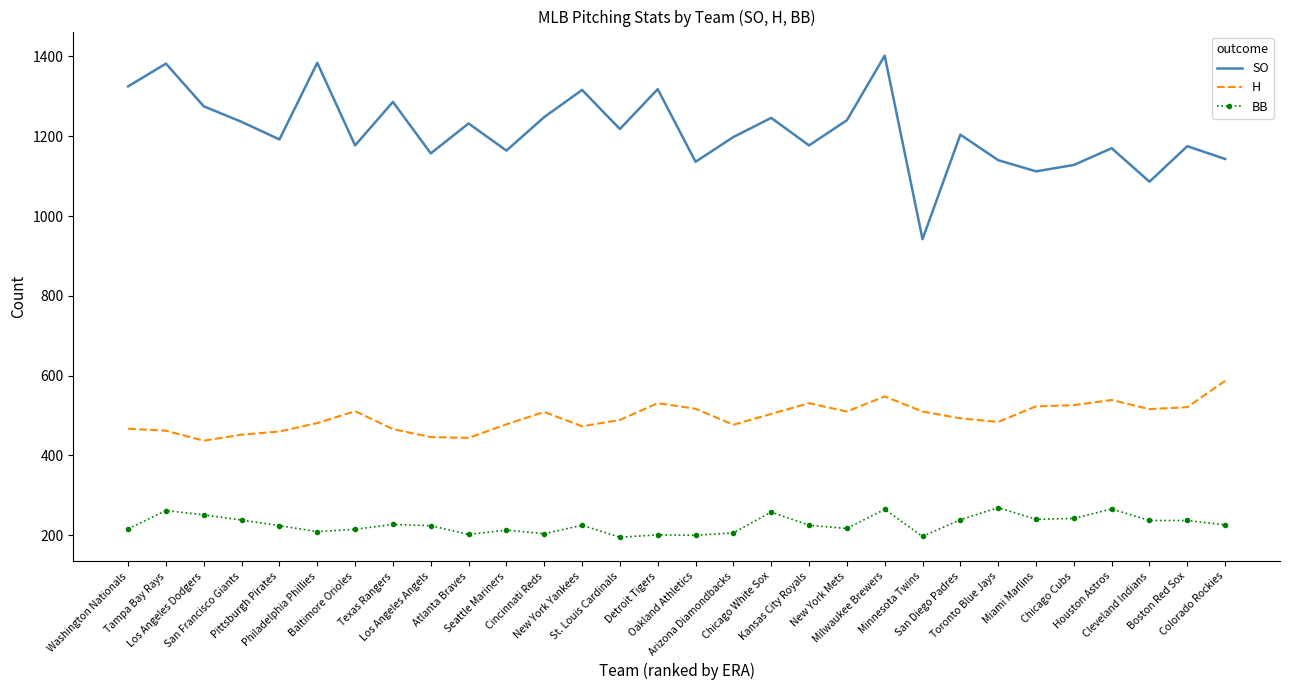

At Pittsburgh Pirates, list the series in order from smallest to largest.

BB, H, SO